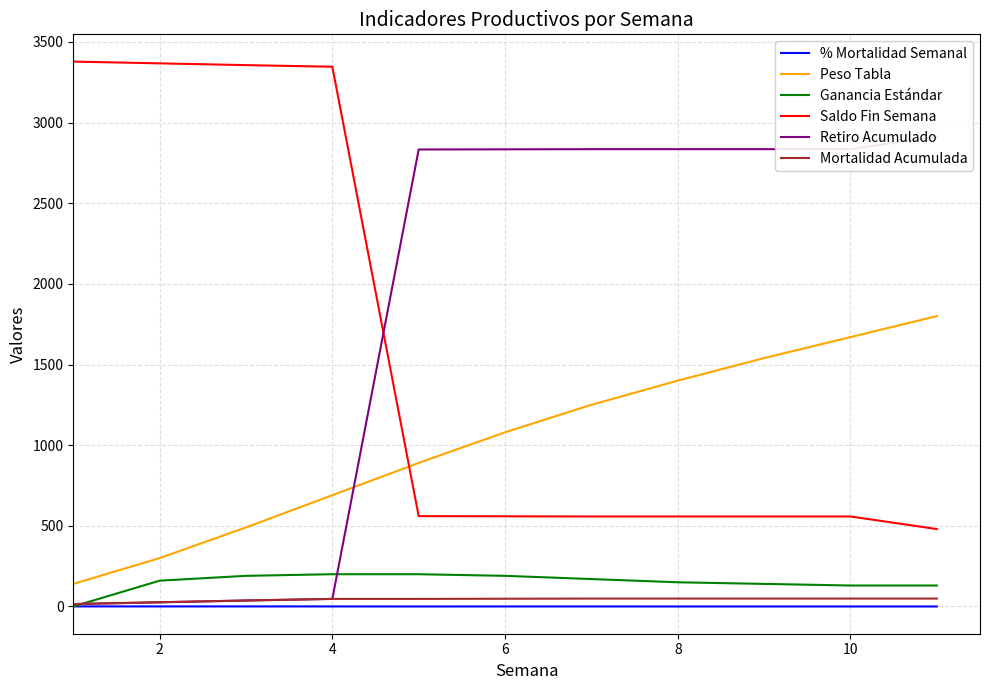

What is the difference between the maximum and minimum values in the Peso Tabla series?

1660.0